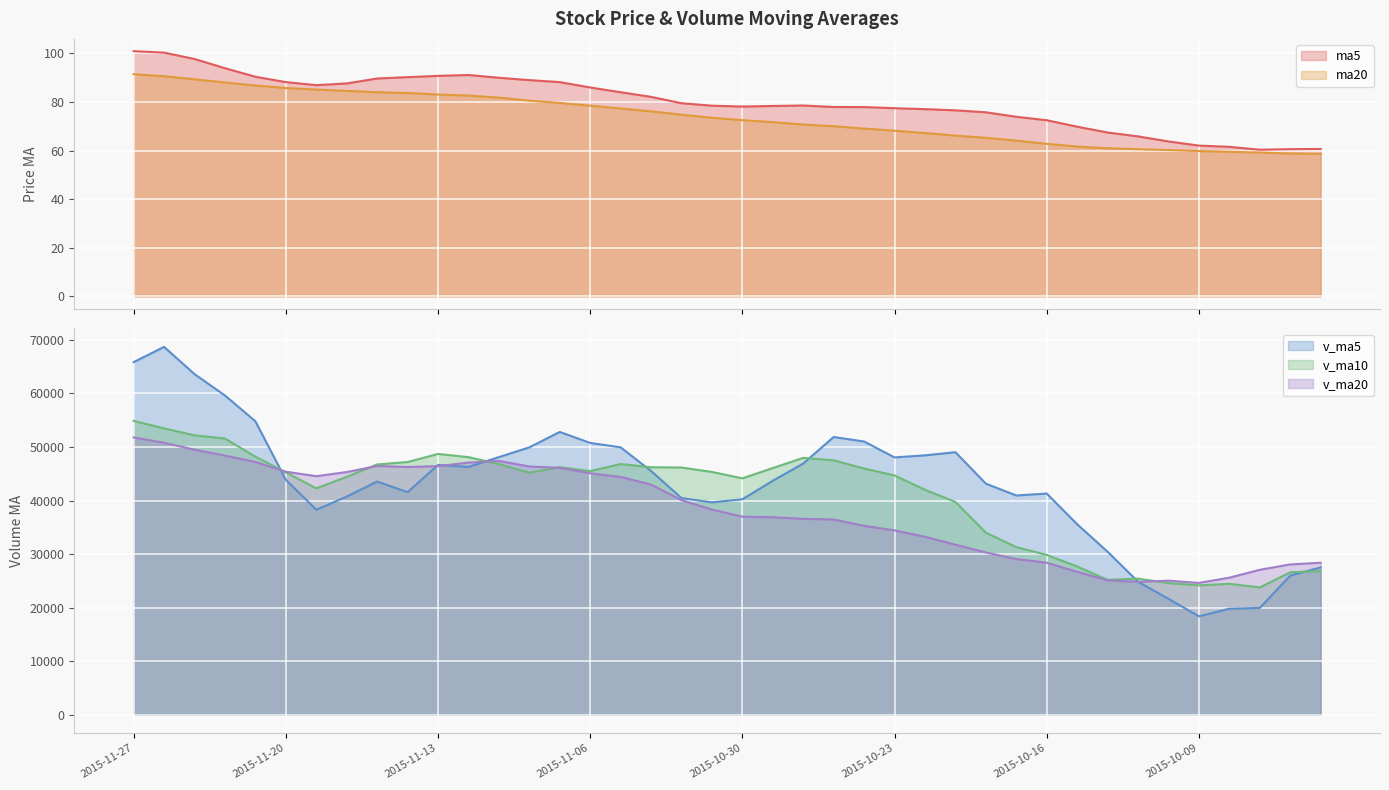

What is the difference between the maximum and minimum values in the v_ma20 series?

27160.6